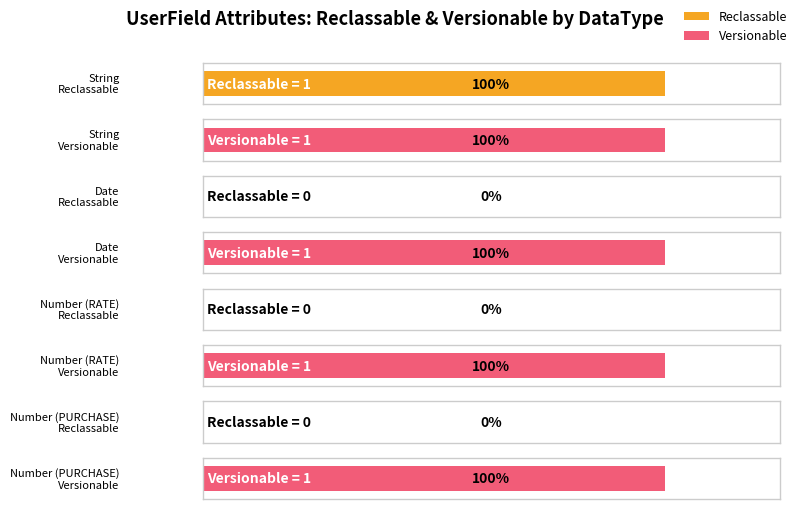

The Versionable series shows 0 at Number. True or false?

False